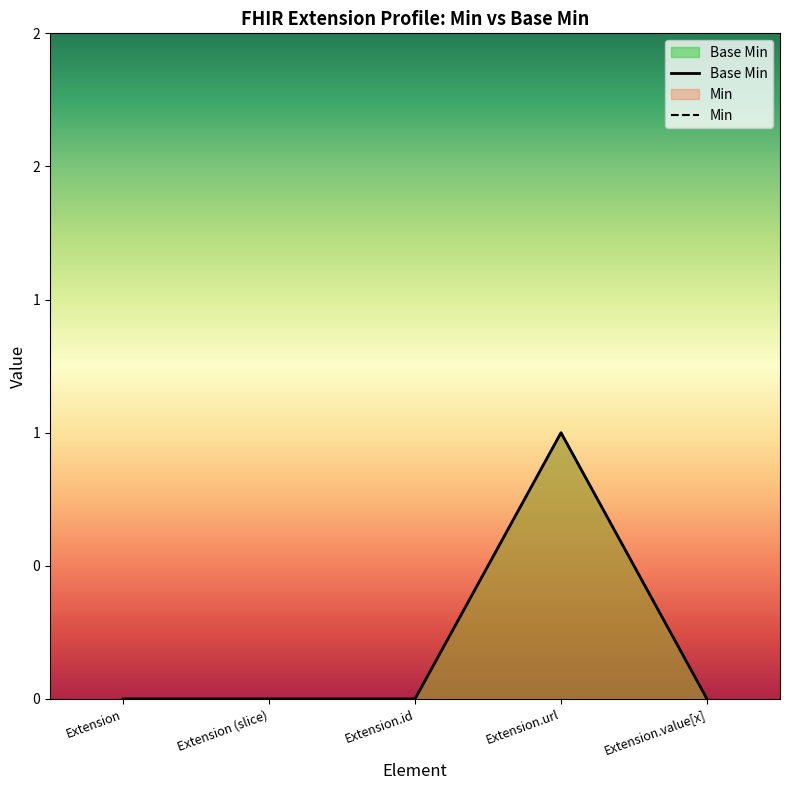

Between Extension (slice) and Extension.id, which is larger?

Extension (slice)